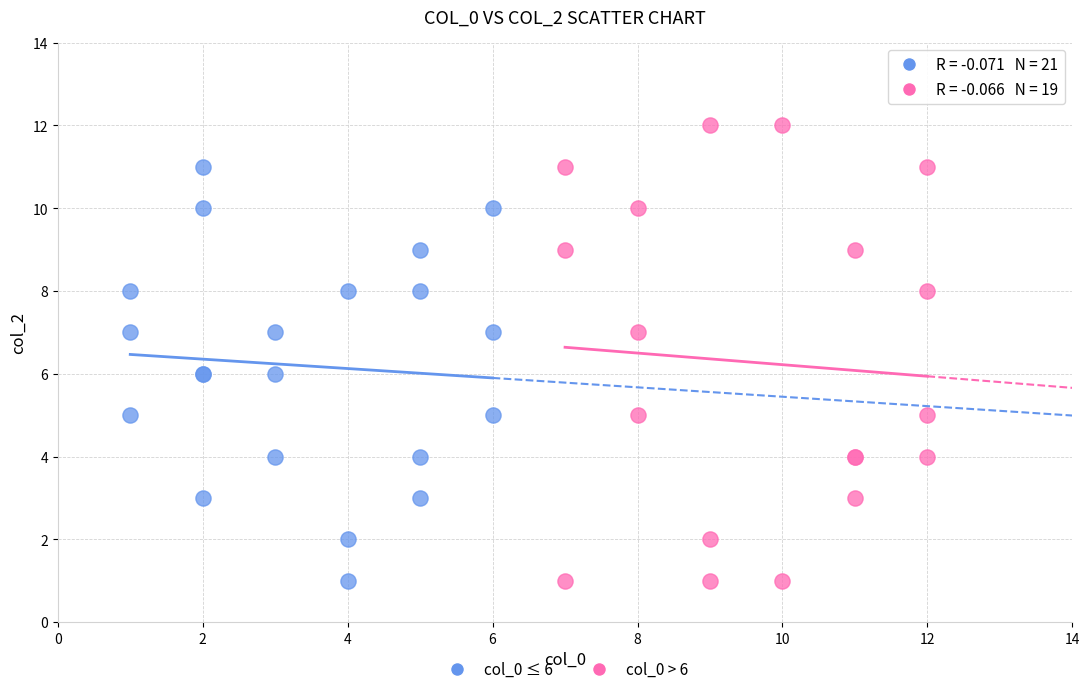

Which series contains the highest Y value?

col_0 > 6